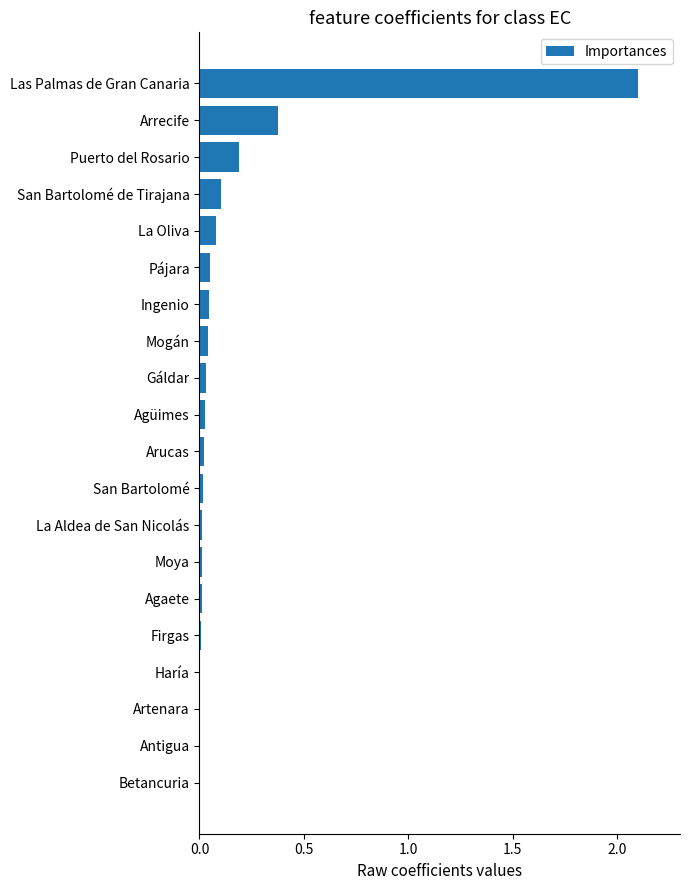

True or false: the data shows 0.0 at Gáldar.

True